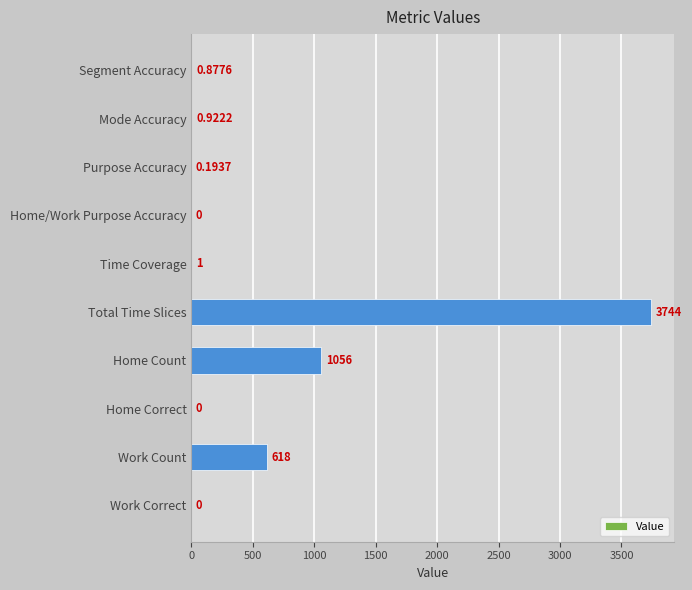

What is the sum of all values?

5421.0